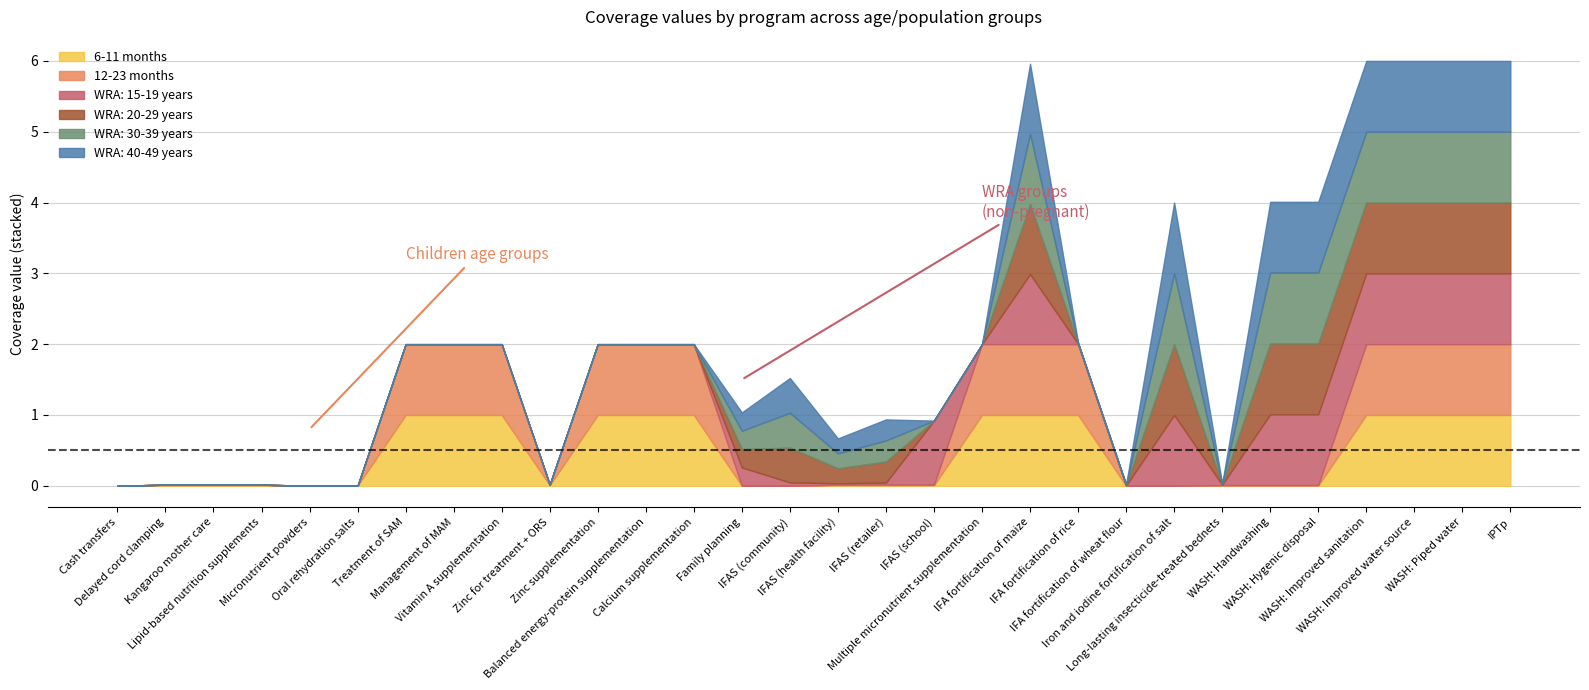

At which category does WRA: 40-49 years reach its first local peak?

14